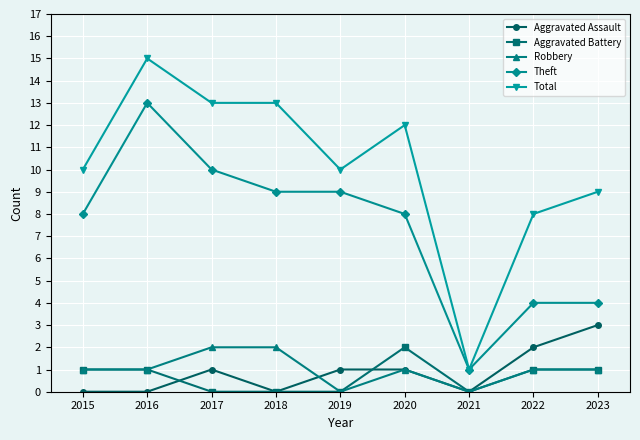

Which series has the largest total across all categories?

Total